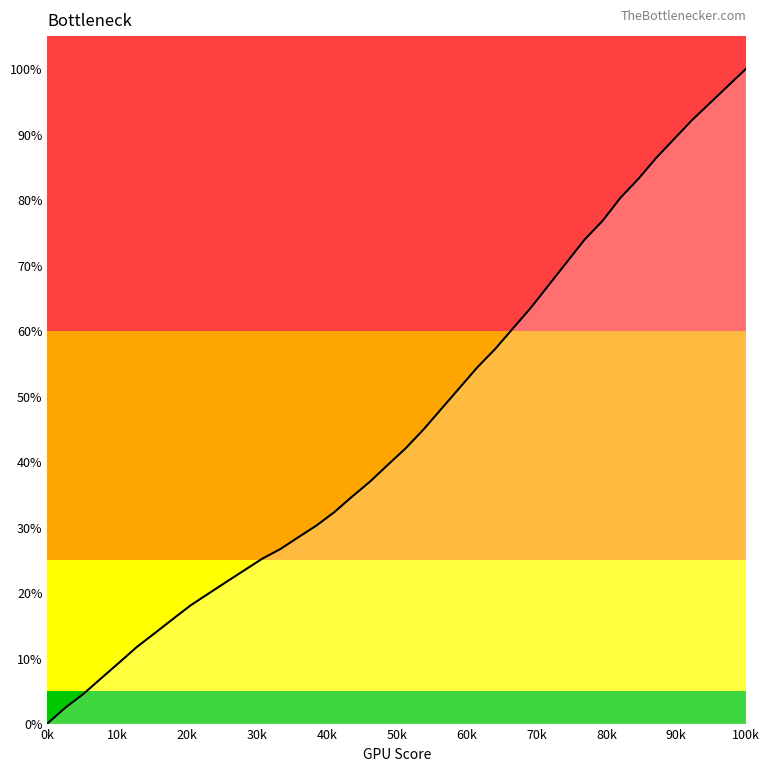

How many lines are shown in the chart?

1